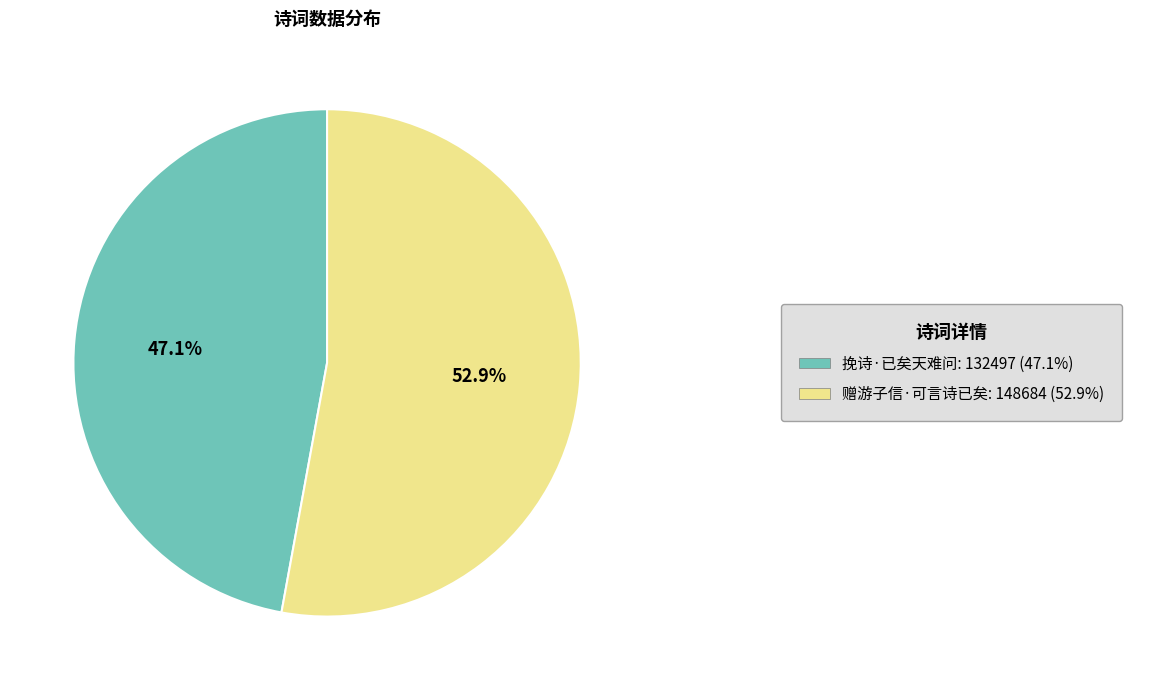

Does any single category account for the majority?

Yes